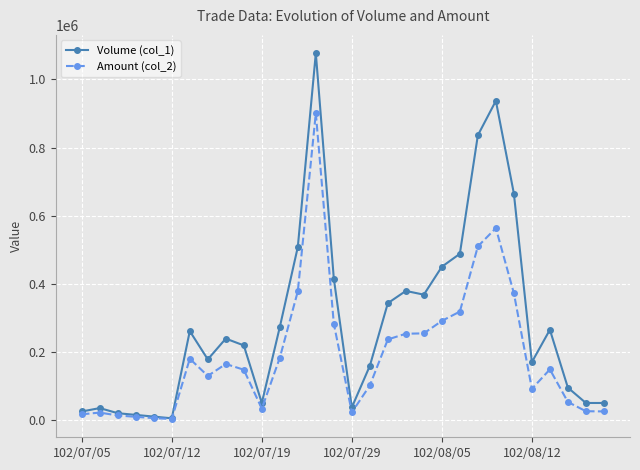

Which series has the widest spread of values?

Volume (col_1)